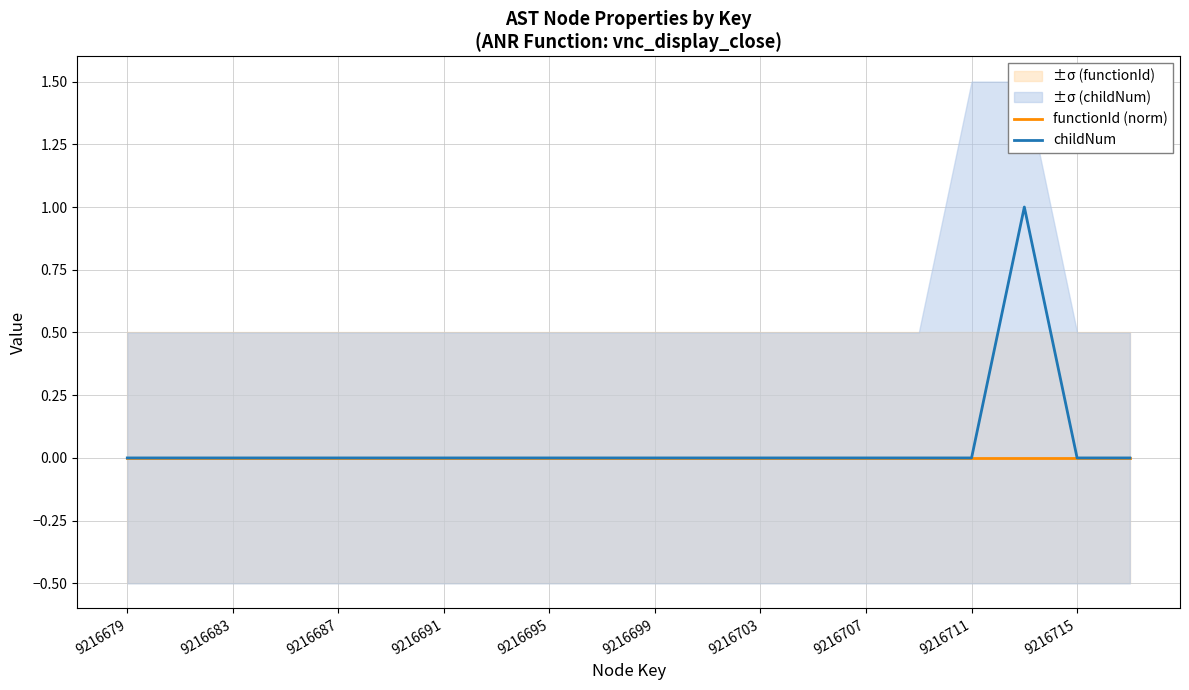

True or false: functionId (norm) has a value of 0 at 9216687.

True